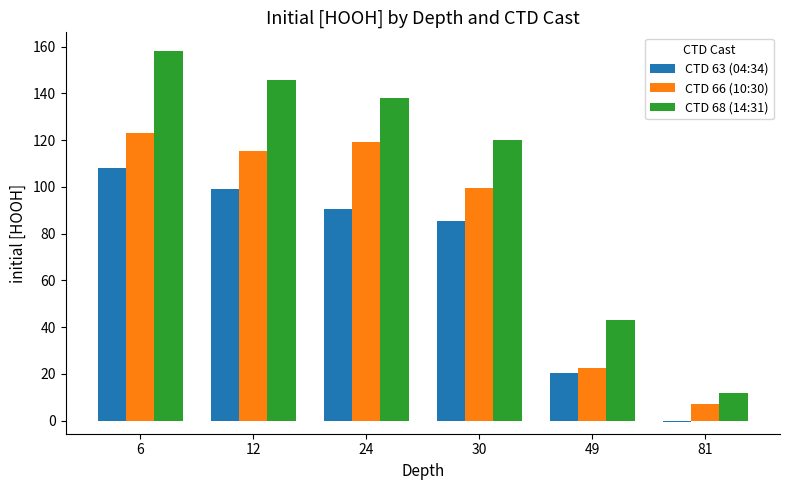

Between 49 and 81, which series saw the biggest shift?

CTD 68 (14:31)